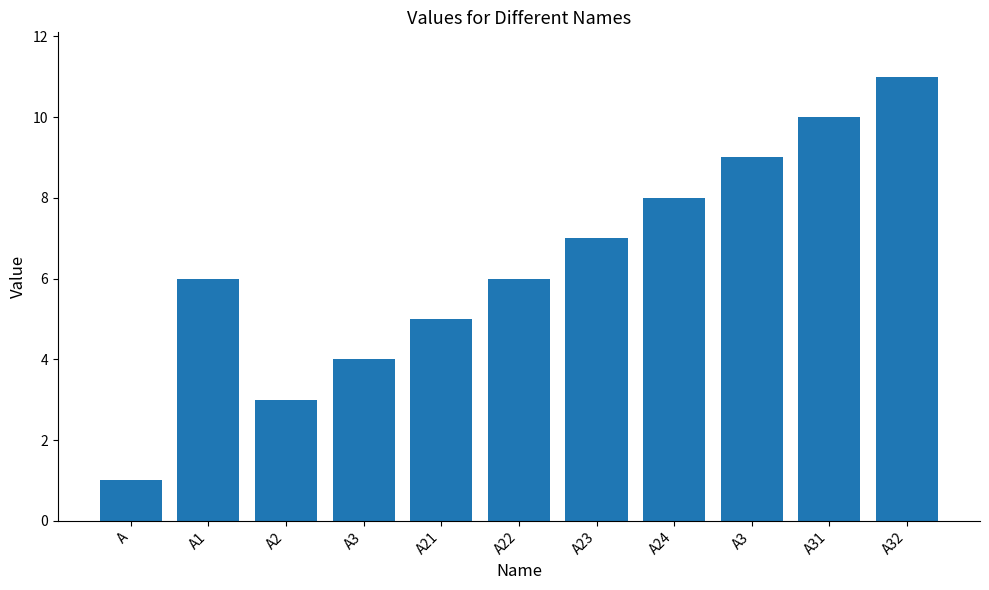

Reading left to right, list all the values displayed in this chart.

1	6	3	4	5	6	7	8	9	10	11